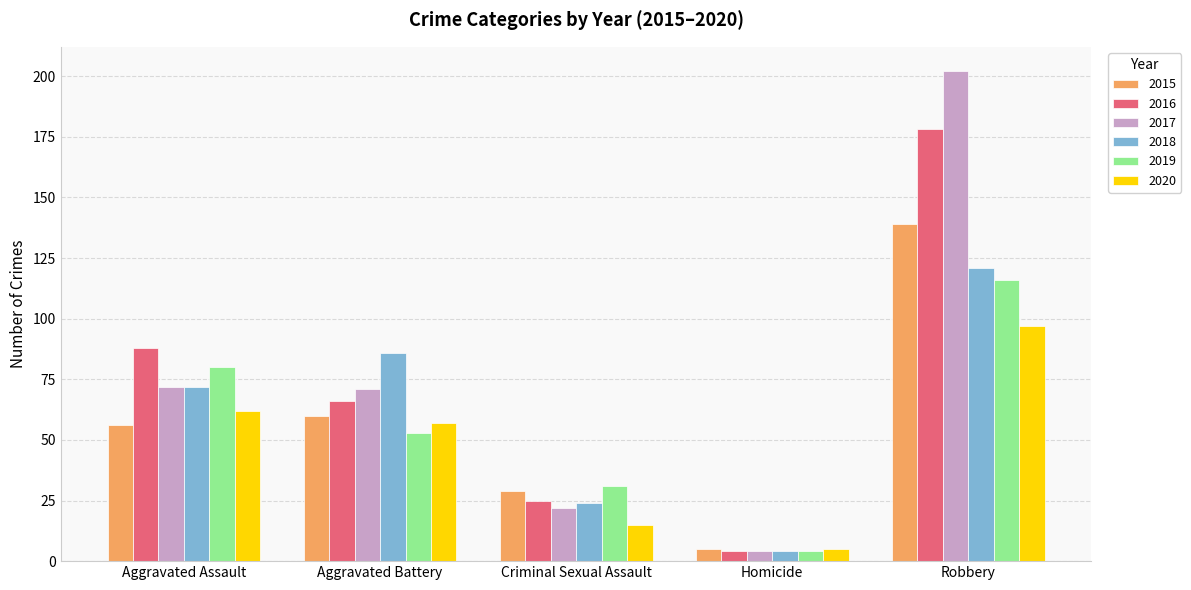

What is the approximate value of 2019 at Aggravated Battery?

53